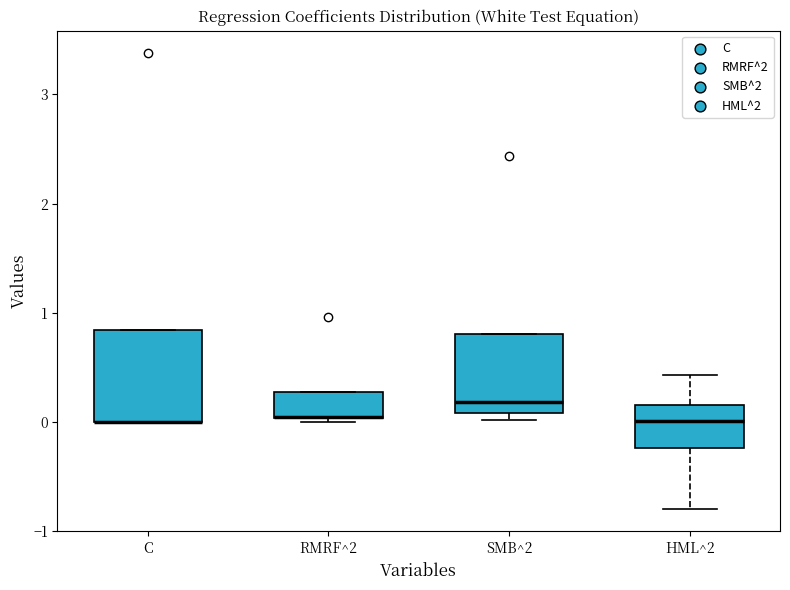

Reading left to right, transcribe this box plot: for each box, give where its median line is, the range the box spans, and where its two whiskers end, as read against the y-axis. The values are not printed on the chart, so give them approximately, as read against the axis.

C: median 0.0 (drawn on the box's lower edge), box 0.0 to 0.8, whiskers 0.0 to 0.8
RMRF^2: median 0.0 (drawn on the box's lower edge), box 0.0 to 0.3, whiskers 0.0 to 0.3
SMB^2: median 0.2, box 0.1 to 0.8, whiskers 0.0 to 0.8
HML^2: median 0.0, box -0.2 to 0.2, whiskers -0.8 to 0.4